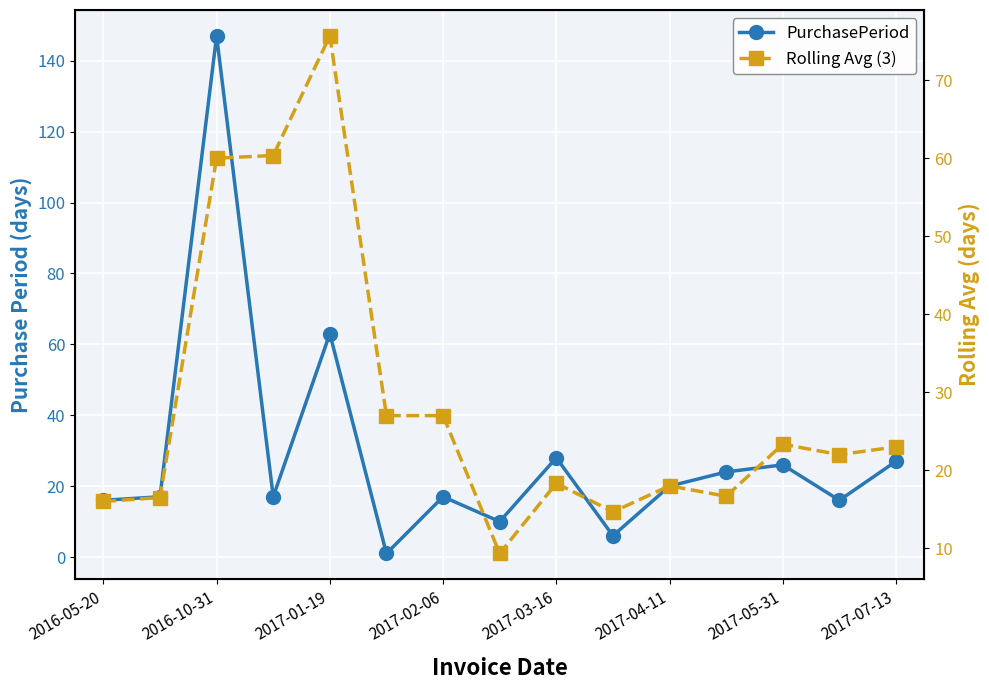

How many lines are shown in the chart?

2